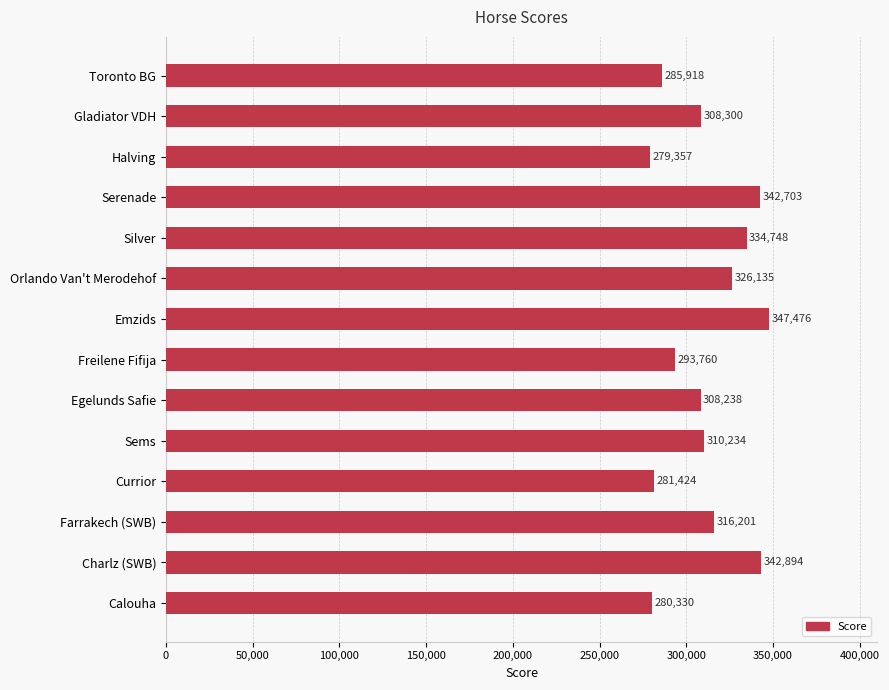

True or false: the data shows 334748 at Silver.

True